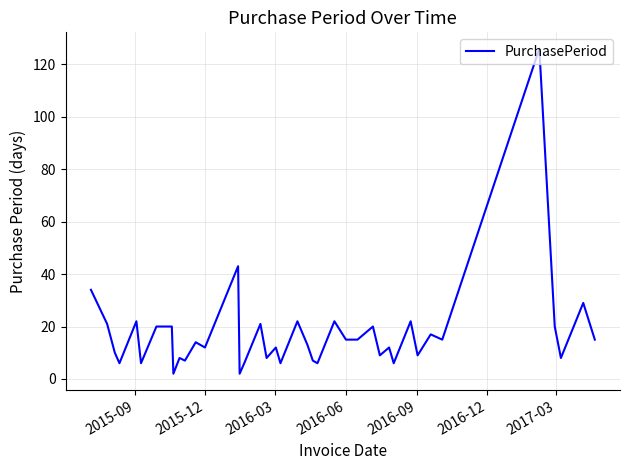

What is the maximum value shown in the chart?

126